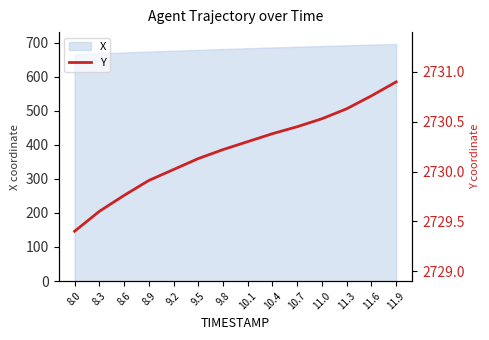

The value at 9.8 is 1705.8. True or false?

False